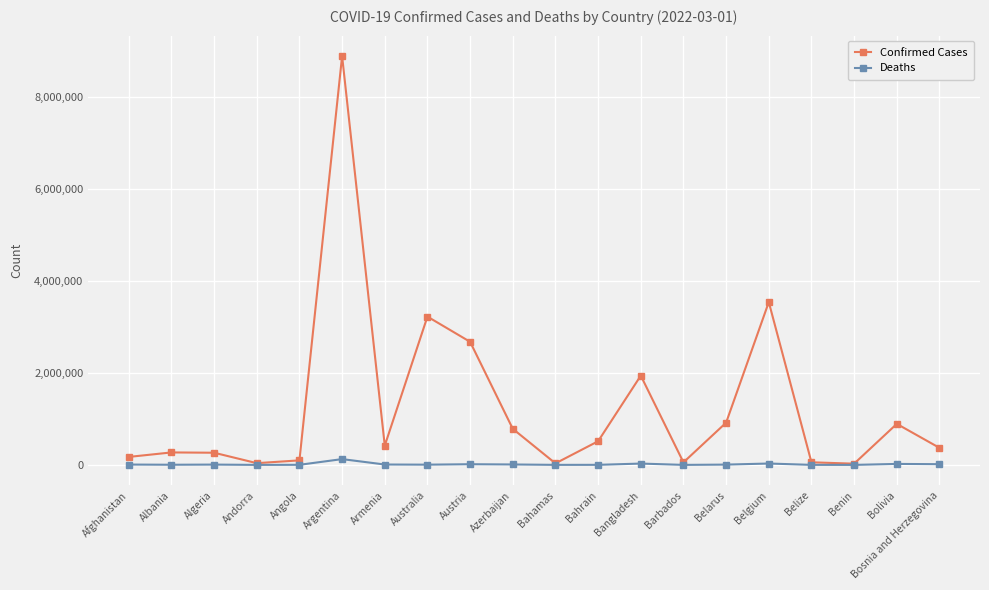

Is this an area chart (filled region under the line)?

No